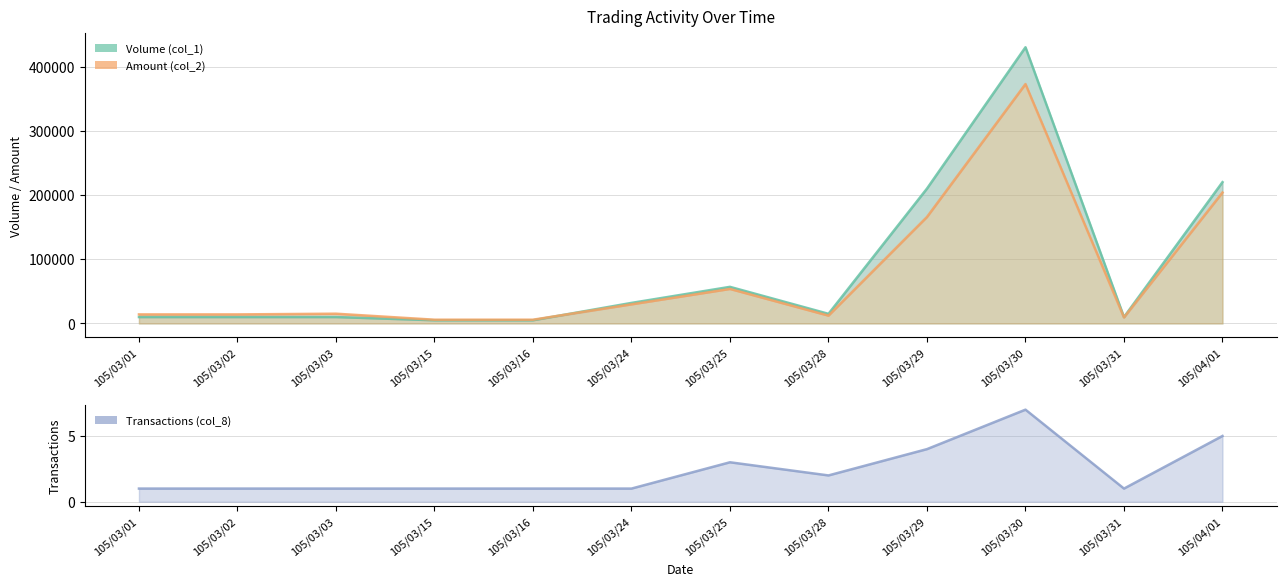

At 105/03/30, list the series in order from largest to smallest.

Volume (col_1), Amount (col_2), Transactions (col_8)